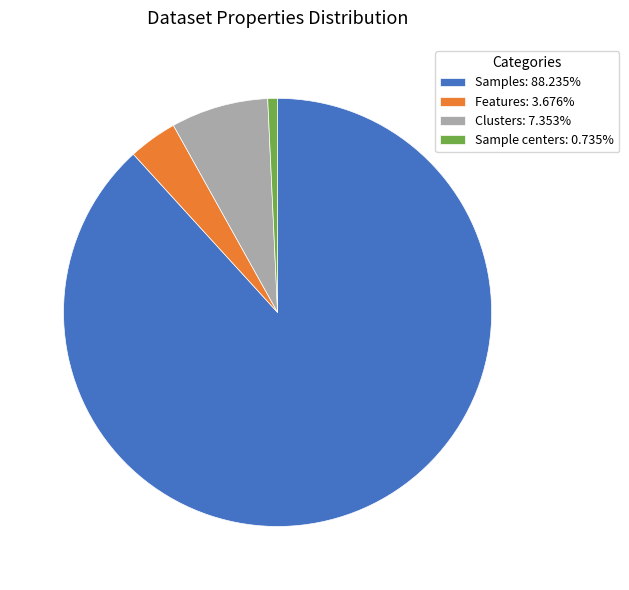

How many slices are in this pie chart?

4